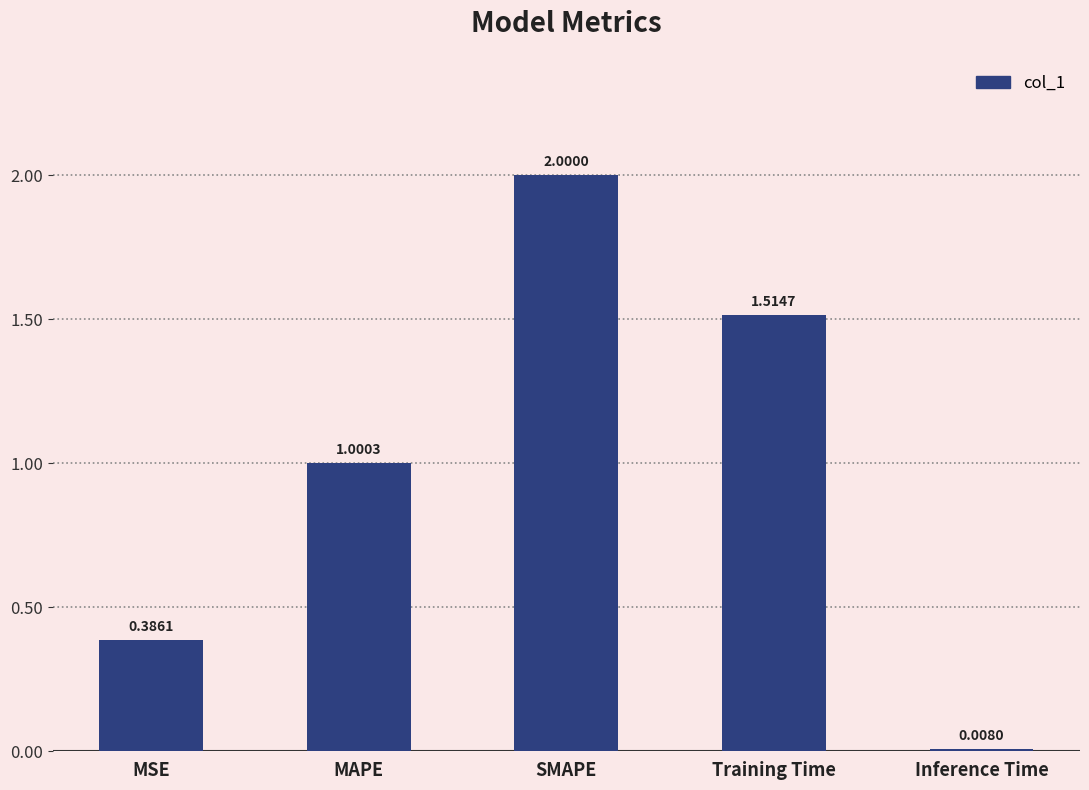

What is the ratio of the value at SMAPE to the value at MAPE?

2.0